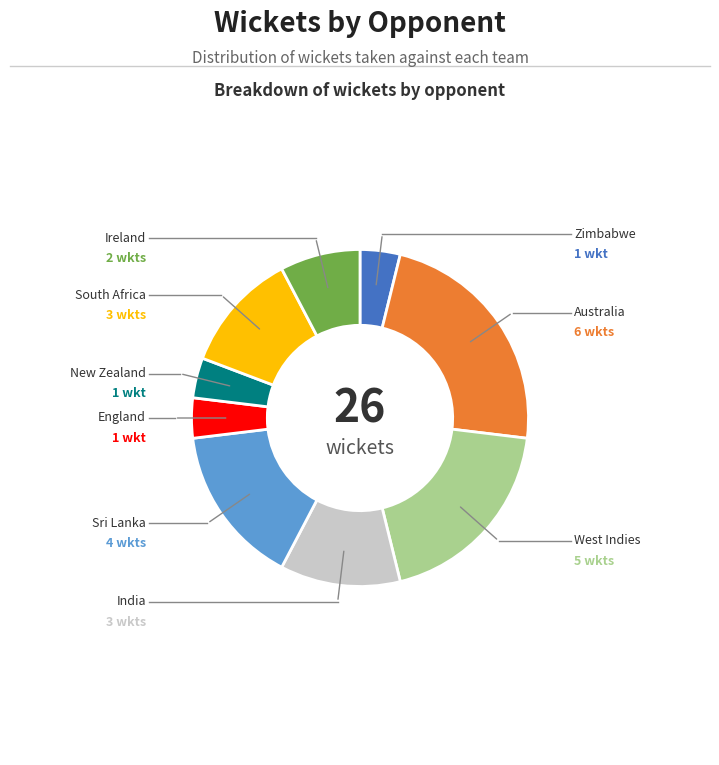

Is there a majority slice in this chart?

No